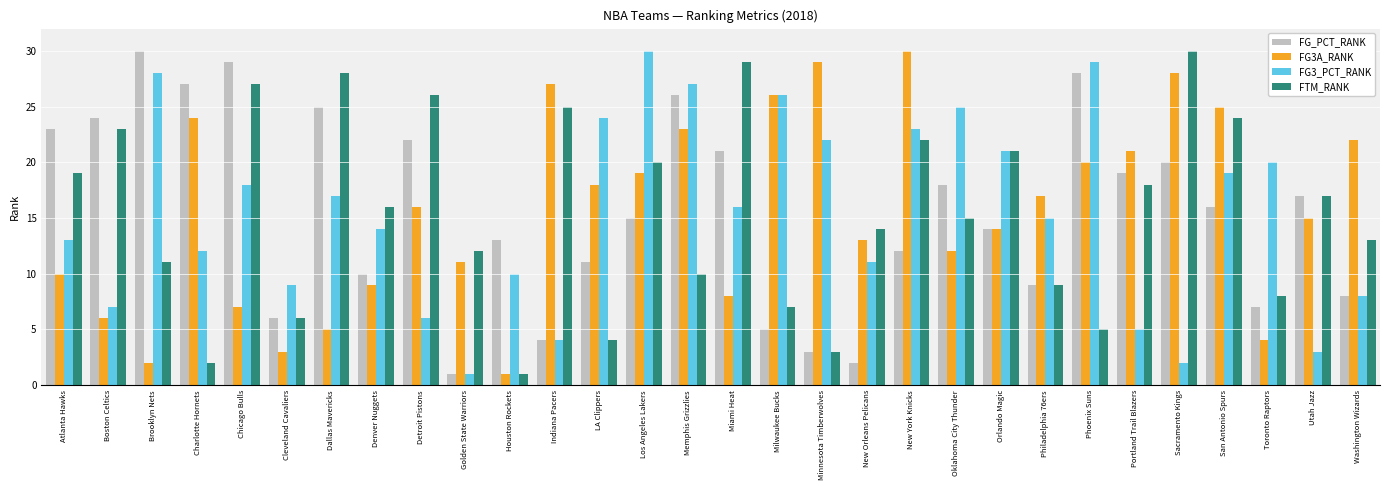

At which label does FG3_PCT_RANK reach its minimum?

Golden State Warriors